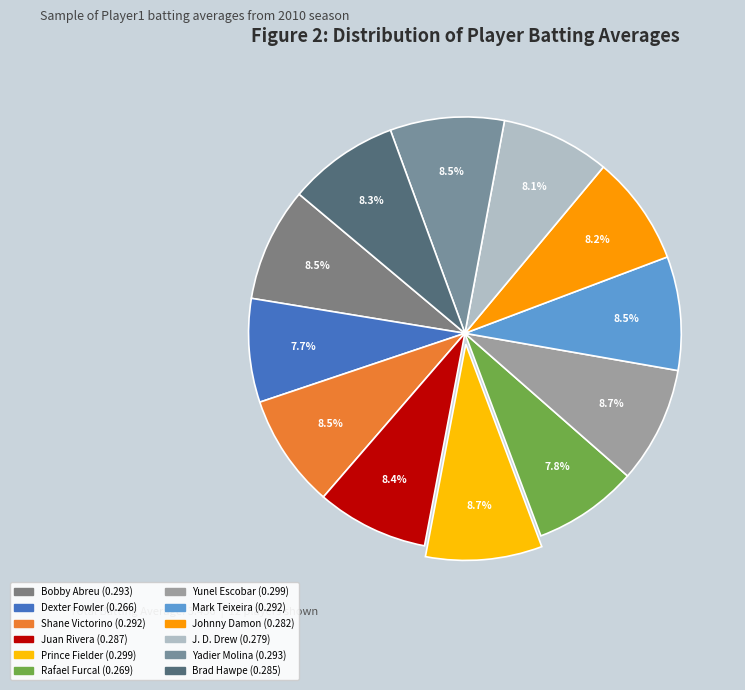

To the nearest percent, what is the average slice percentage?

8%